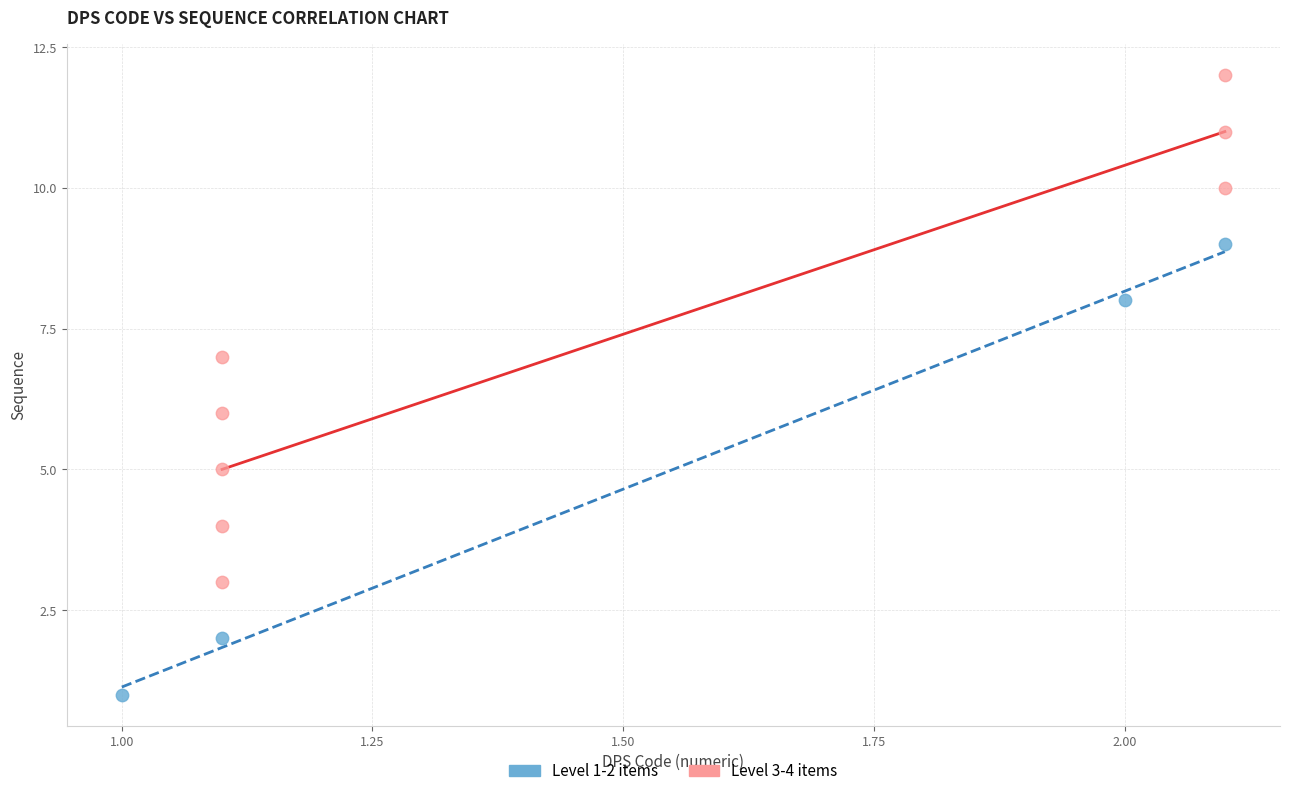

Which series contains the highest Y value?

Level 3-4 items